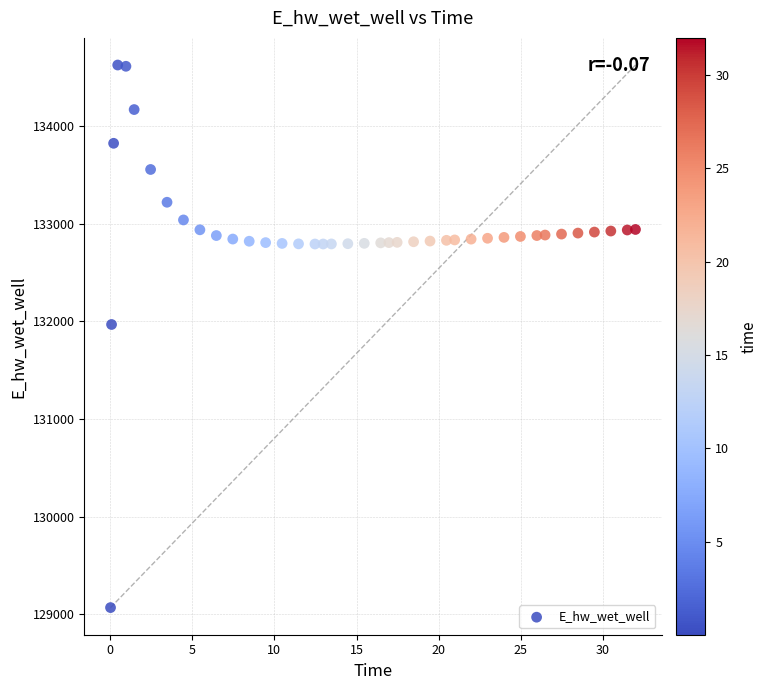

What Y value in the scatter plot is closest to 131848?

131969.4